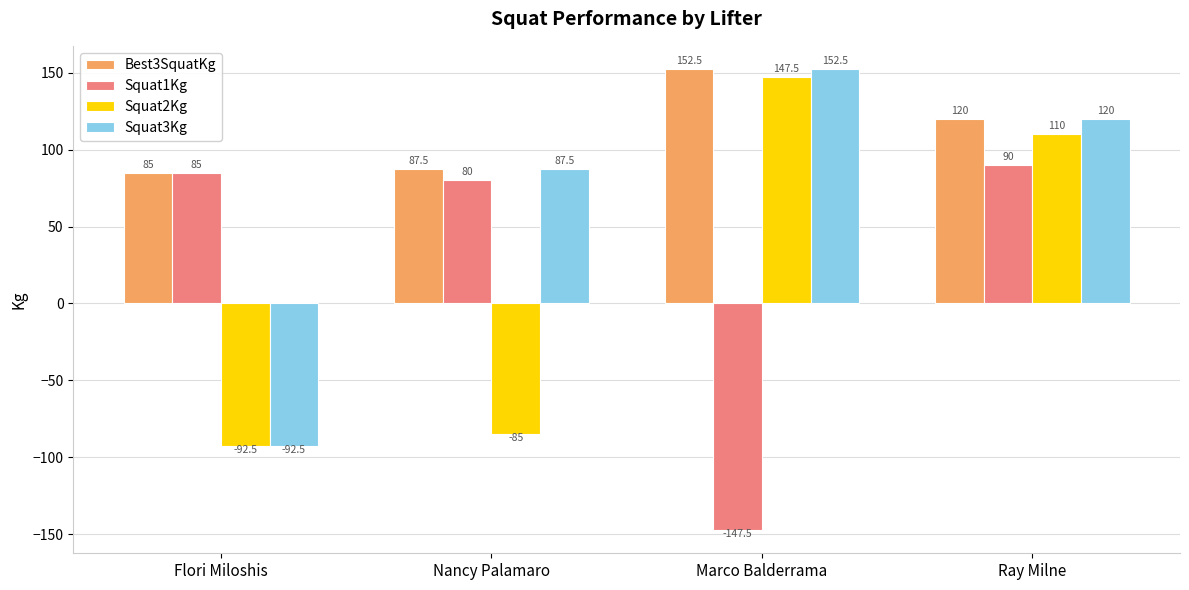

At which label does Best3SquatKg first exceed 120?

Marco Balderrama